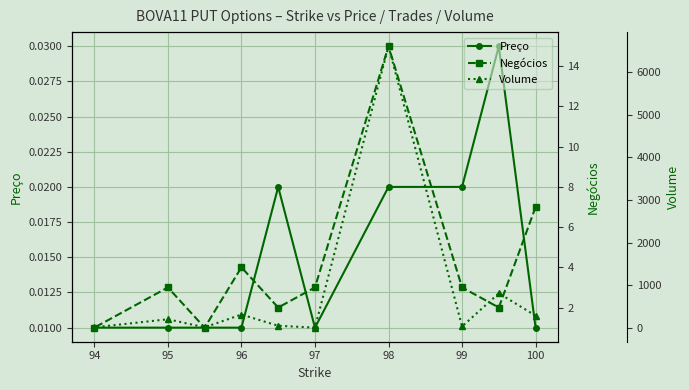

How many lines are shown in the chart?

3